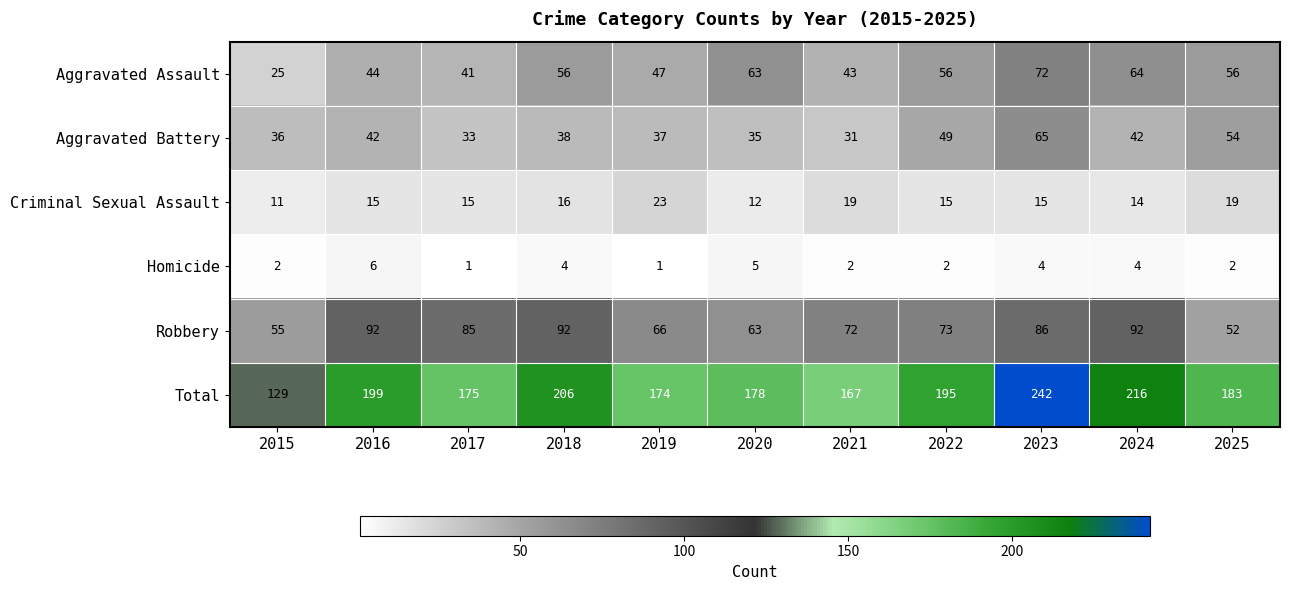

What is the sum of the Homicide values at 2020 and 2023?

9